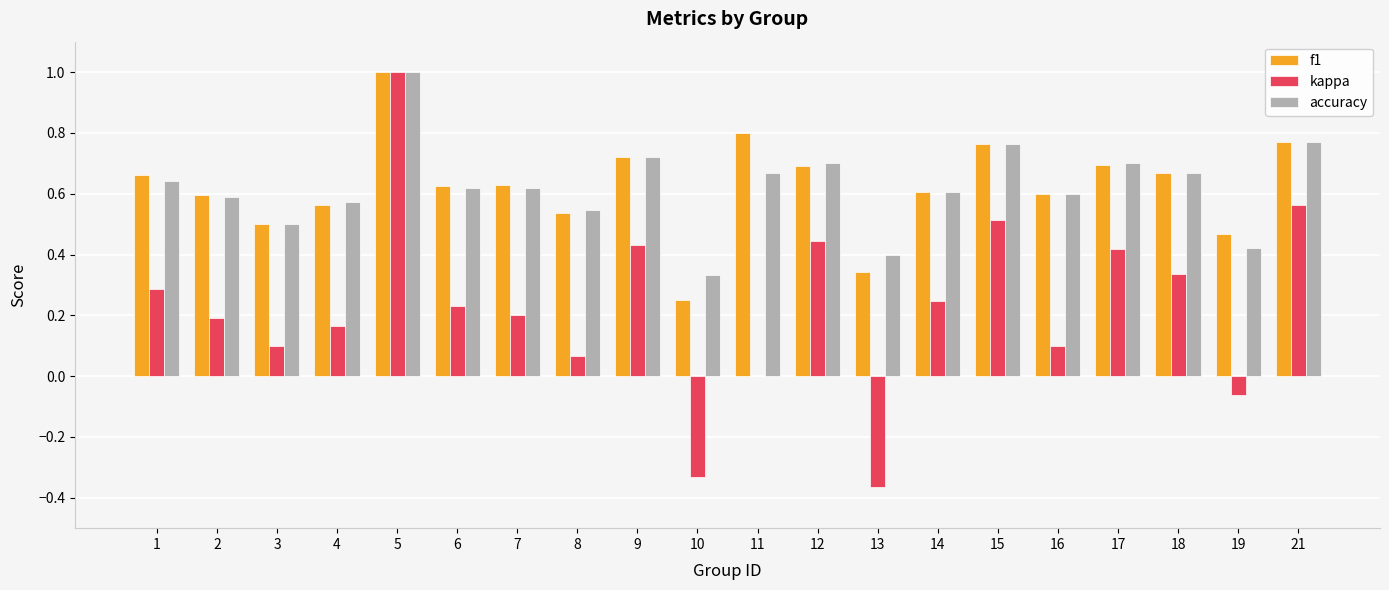

At which category is the sum across all series the highest?

5